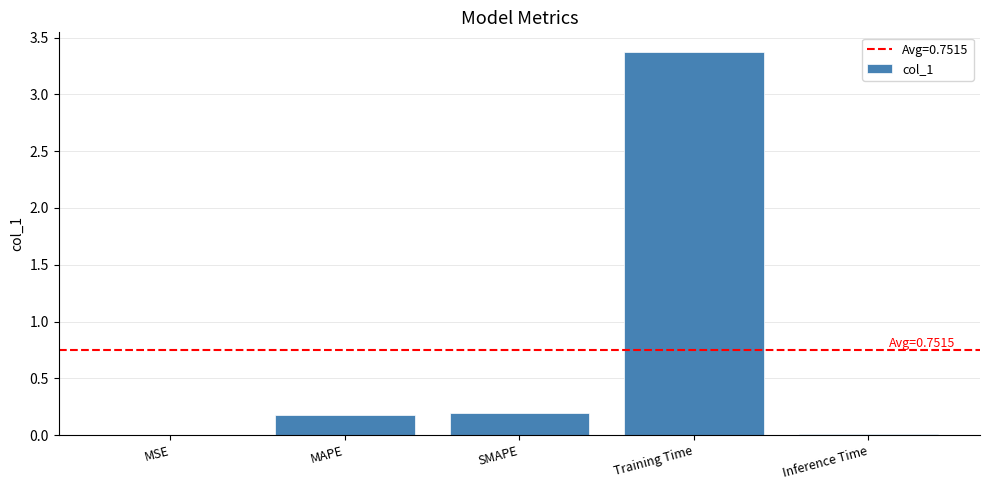

What is the sum of the values at MSE and Training Time?

3.4